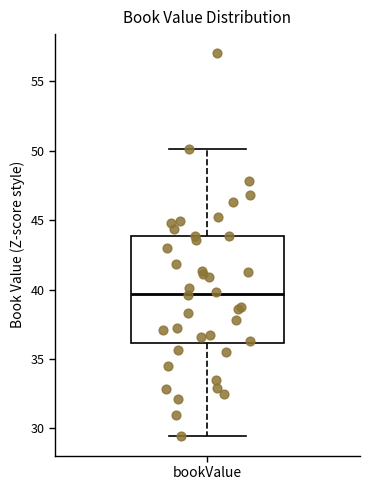

Where does the upper whisker of the box for bookValue end on the y-axis? The values are not printed on the chart, so give them approximately, as read against the axis.

50.0